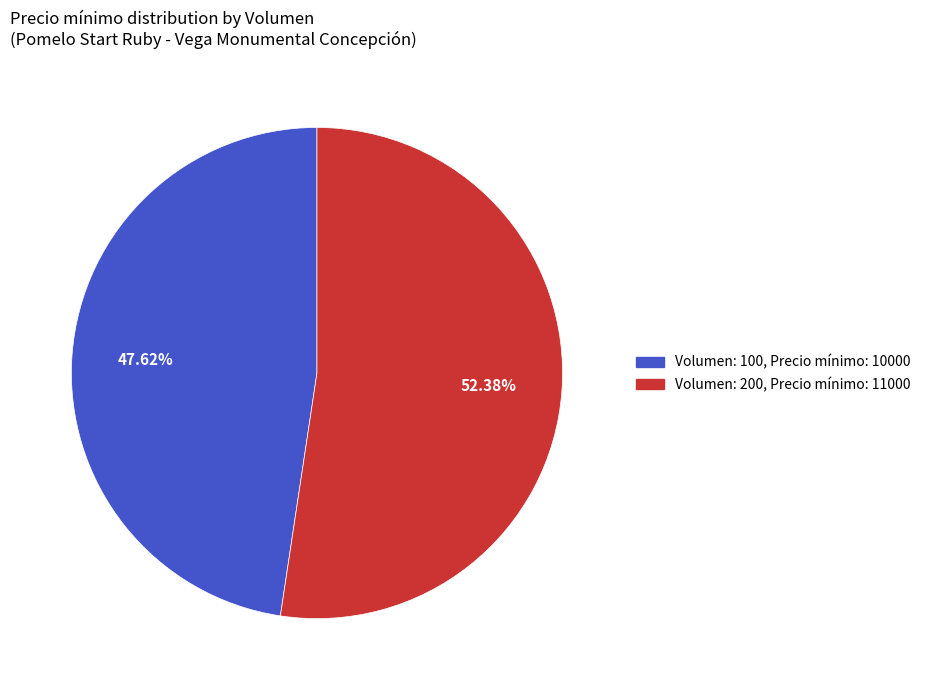

Which category has the smallest portion of the pie?

Volumen: 100, Precio mínimo: 10000